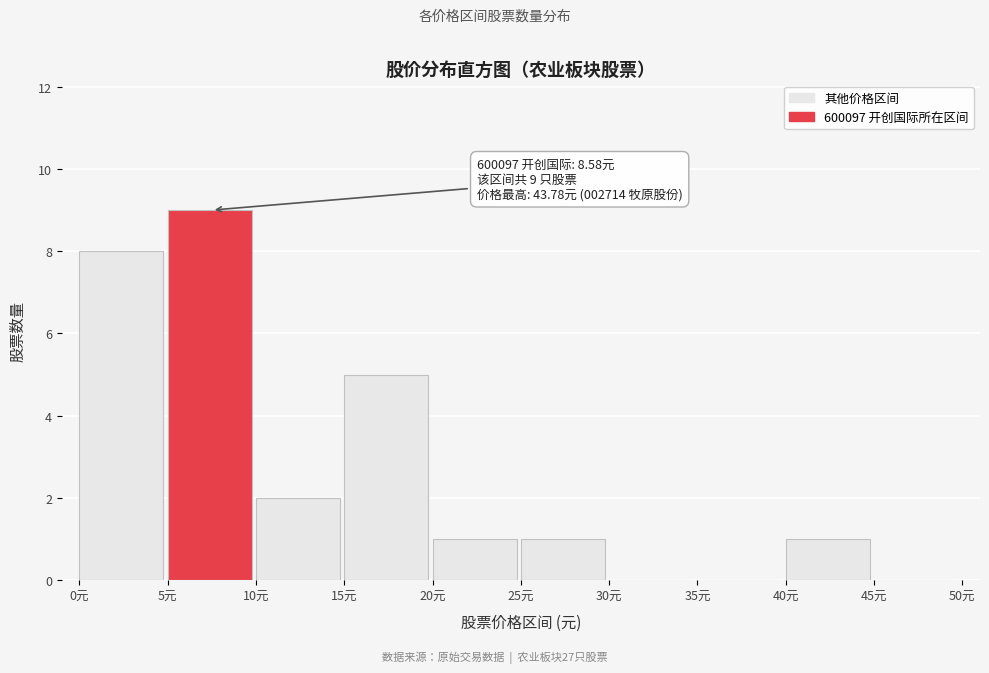

Which range on the x-axis has the tallest bar?

5 to 10